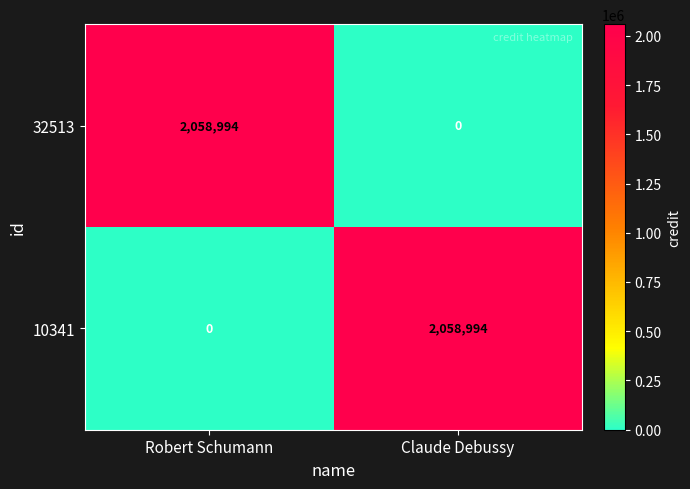

At which label is 10341 closest to 1029497?

Robert Schumann